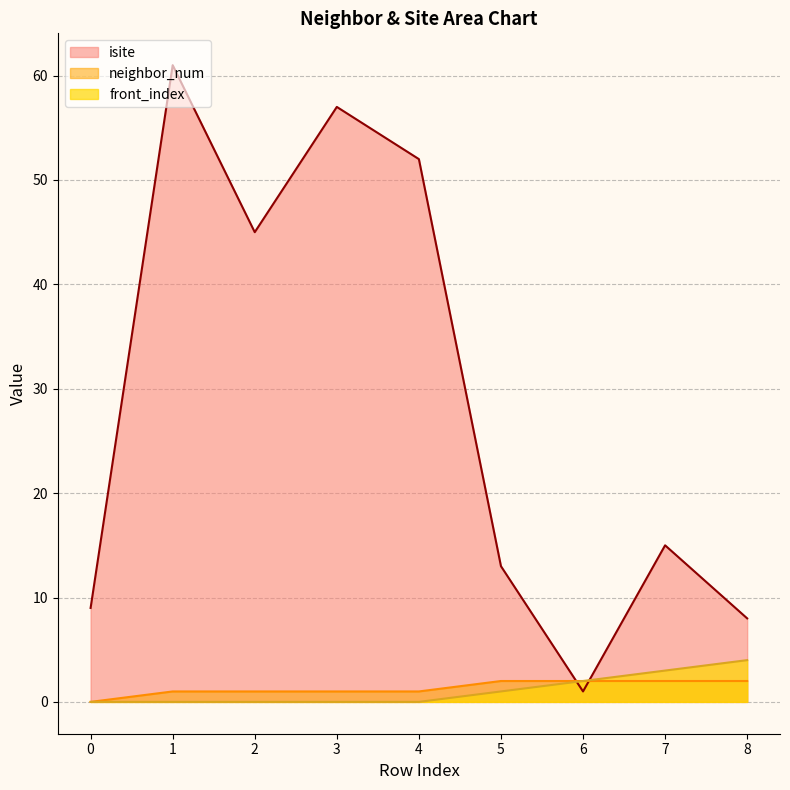

What is the difference between the maximum and second lowest values in the isite series?

53